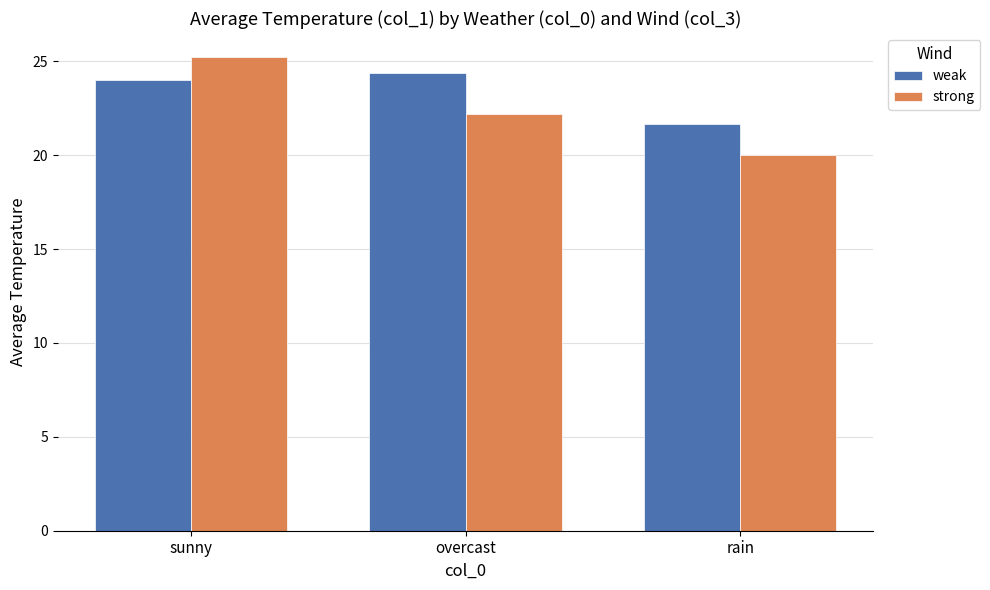

Which series has the largest range (max minus min)?

strong